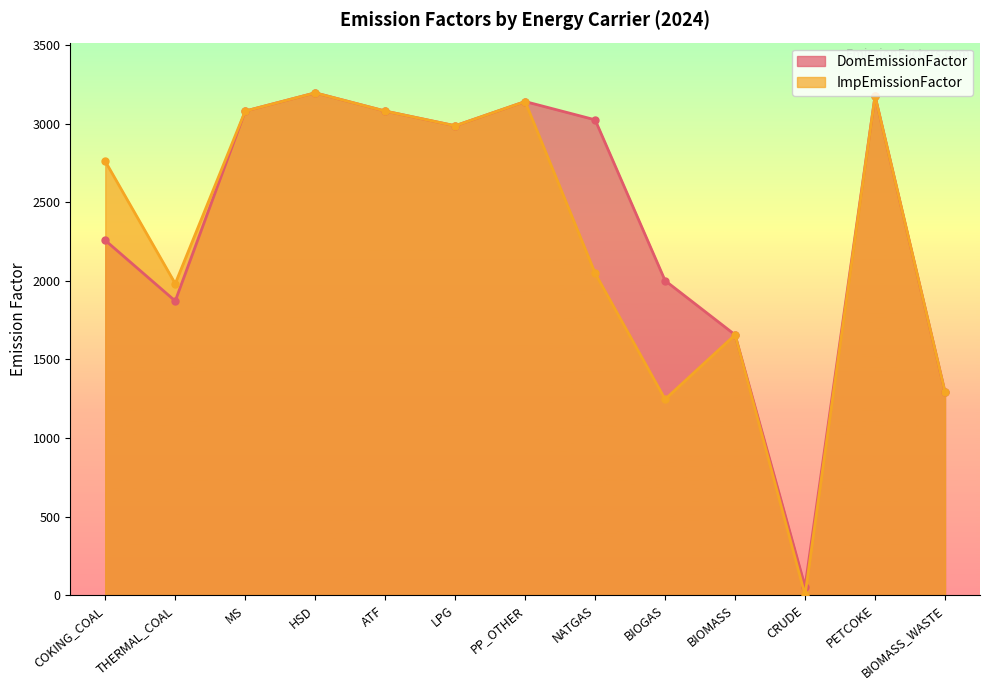

What is the difference between the maximum and minimum values in the DomEmissionFactor series?

3142.5